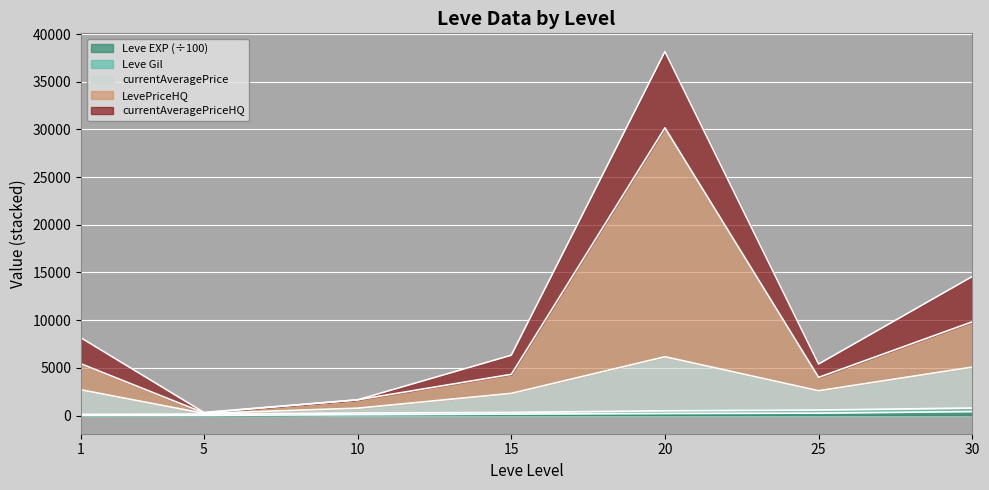

What is the difference between the maximum and minimum values in the Leve EXP series?

406.1